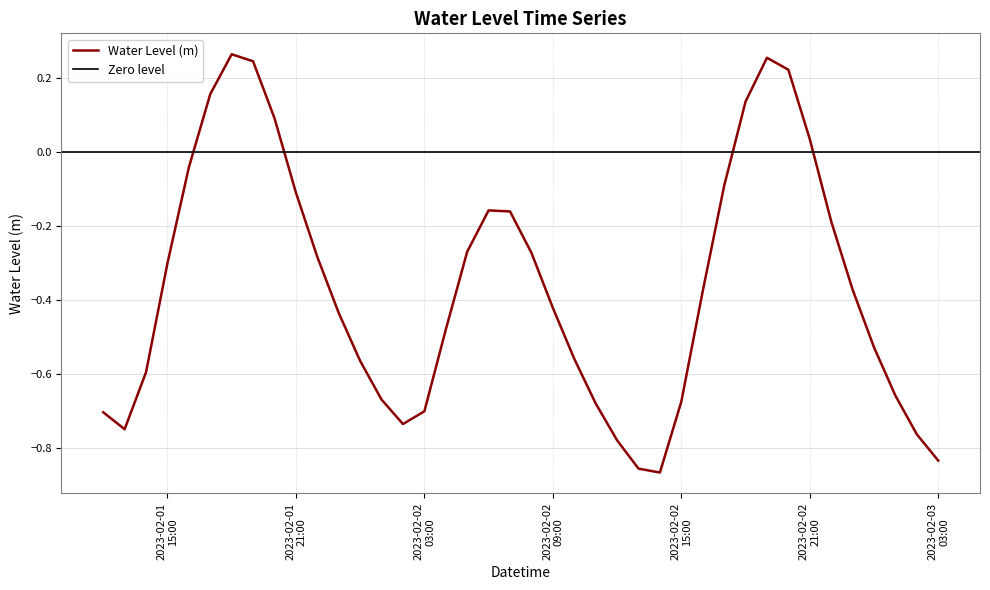

Count the number of values greater than 0.

8